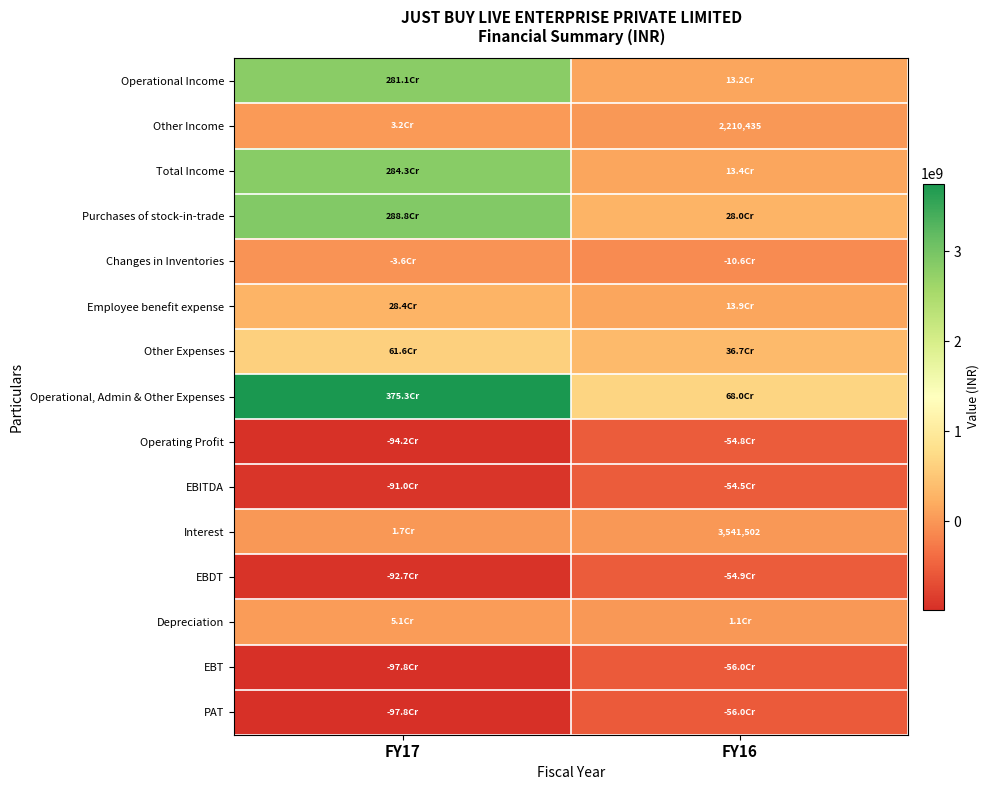

True or false: Depreciation has a value of 2769775 at FY16.

False